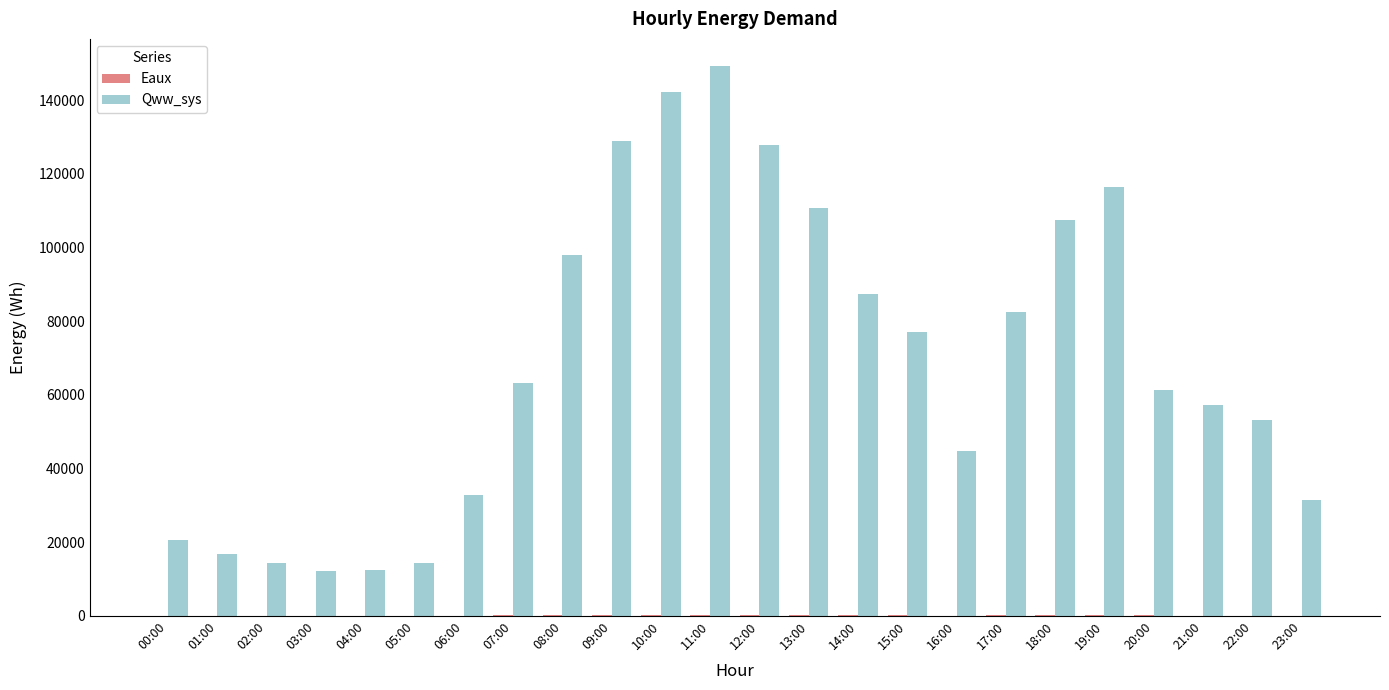

What is the total value across all series at 11:00?

149277.2